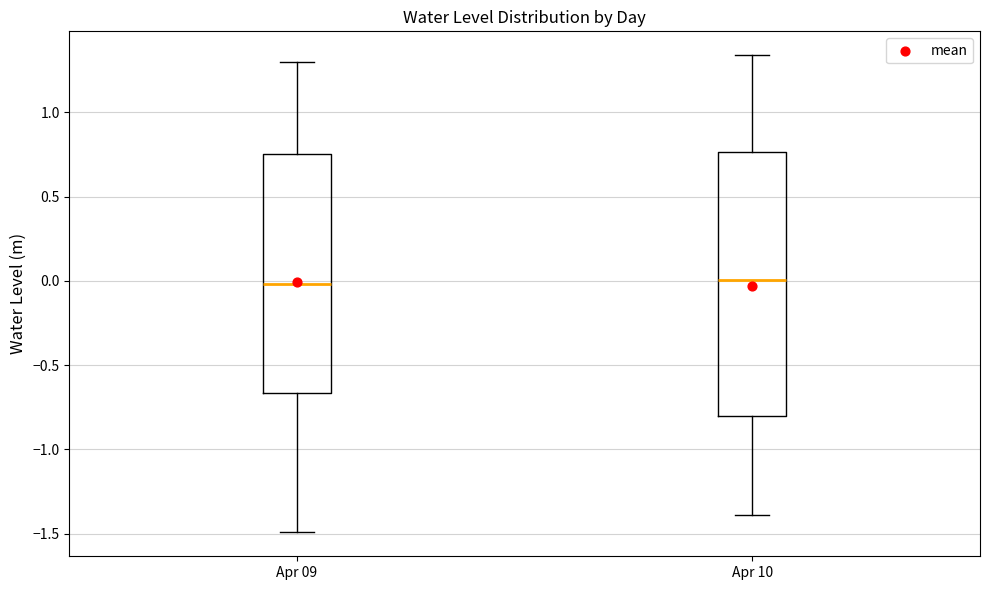

Which box is the tallest, from its lower edge to its upper edge?

Apr 10